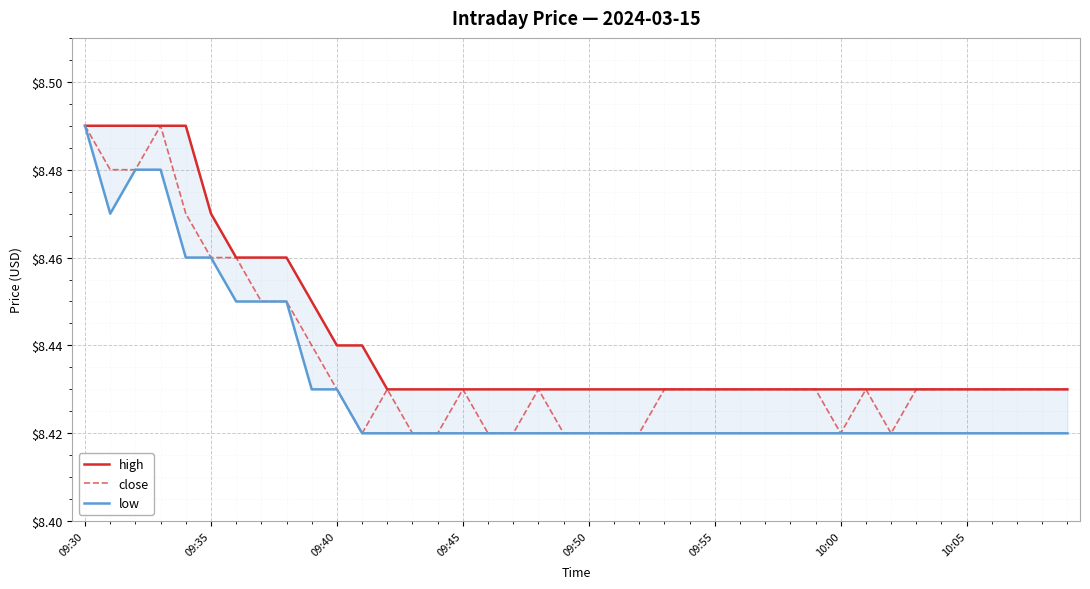

Rank the series at 34 from highest to lowest value.

high, close, low